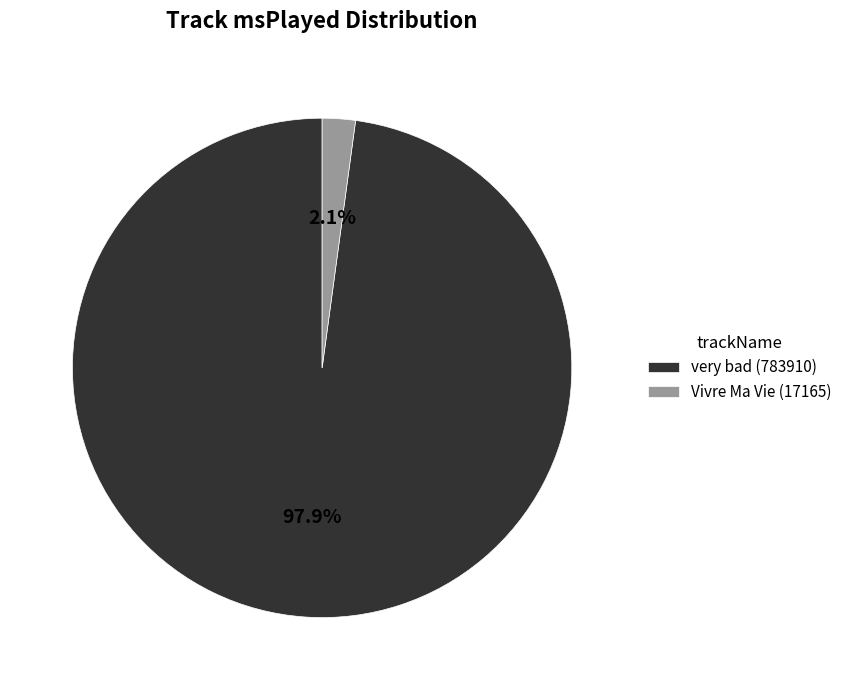

Rank the categories by value from lowest to highest.

Vivre Ma Vie, very bad